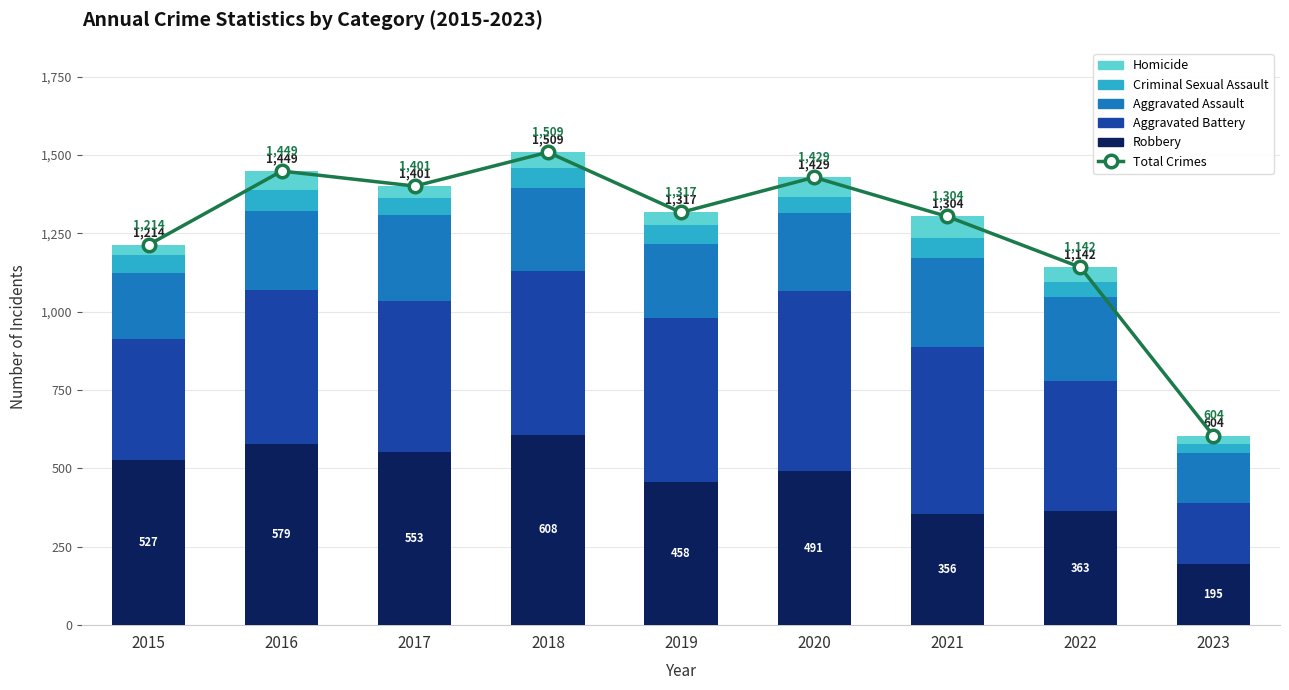

Which series has the largest total across all categories?

Total Crimes